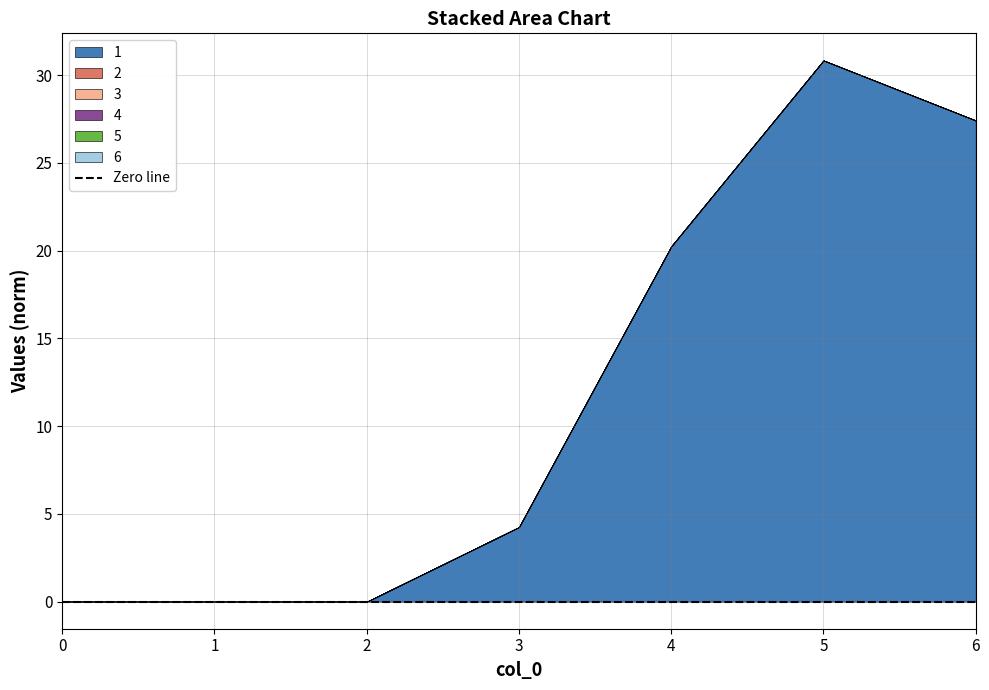

Reading left to right, list all the values displayed in this chart.

1: 0=0.0	1=0.0	2=0.0	3=4.2	4=20.2	5=30.8	6=27.4
2: 0=0.0	1=0.0	2=0.0	3=0.0	4=0.0	5=0.0	6=0.0
3: 0=0.0	1=0.0	2=0.0	3=0.0	4=0.0	5=0.0	6=0.0
4: 0=0.0	1=0.0	2=0.0	3=0.0	4=0.0	5=0.0	6=0.0
5: 0=0.0	1=0.0	2=0.0	3=0.0	4=0.0	5=0.0	6=0.0
6: 0=0.0	1=0.0	2=0.0	3=0.0	4=0.0	5=0.0	6=0.0